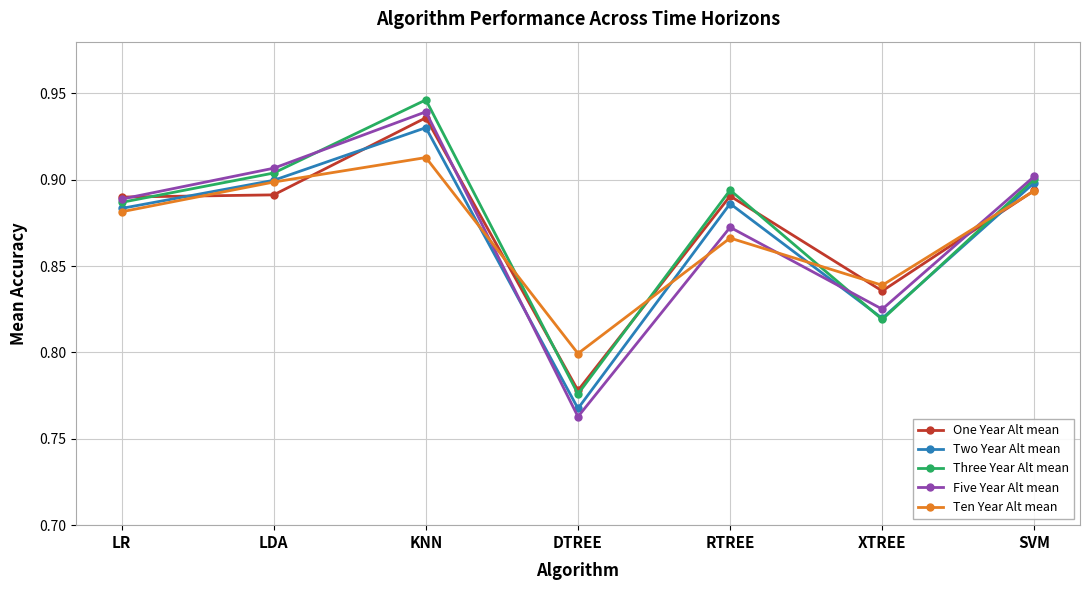

True or false: One Year Alt mean has more than 2 interior local peaks.

False